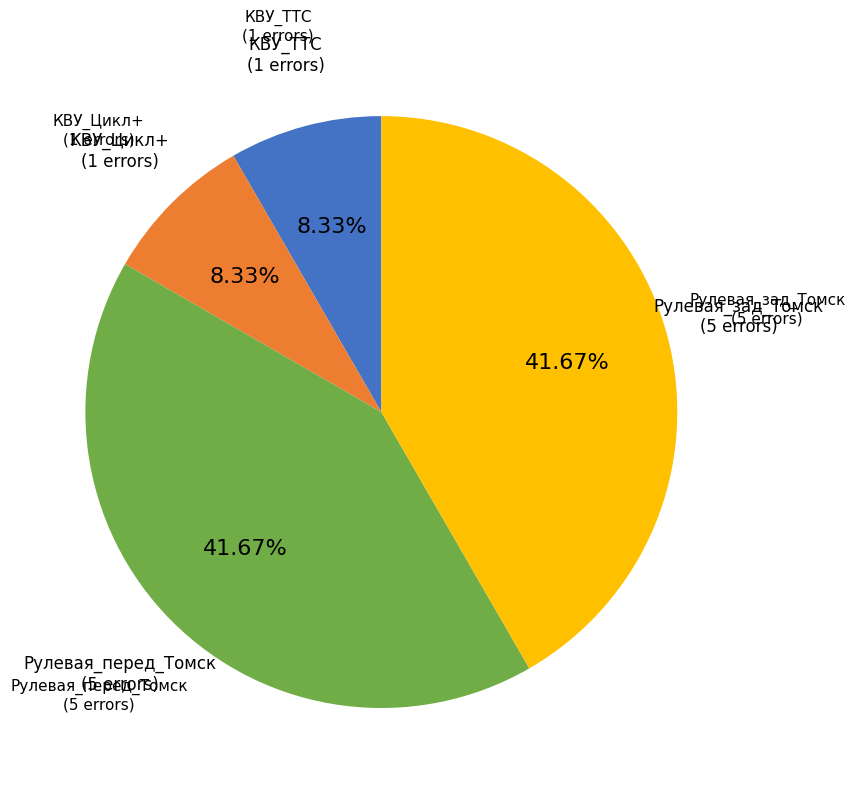

Does Рулевая_перед_Томск (5 errors) represent more than half of the total?

No